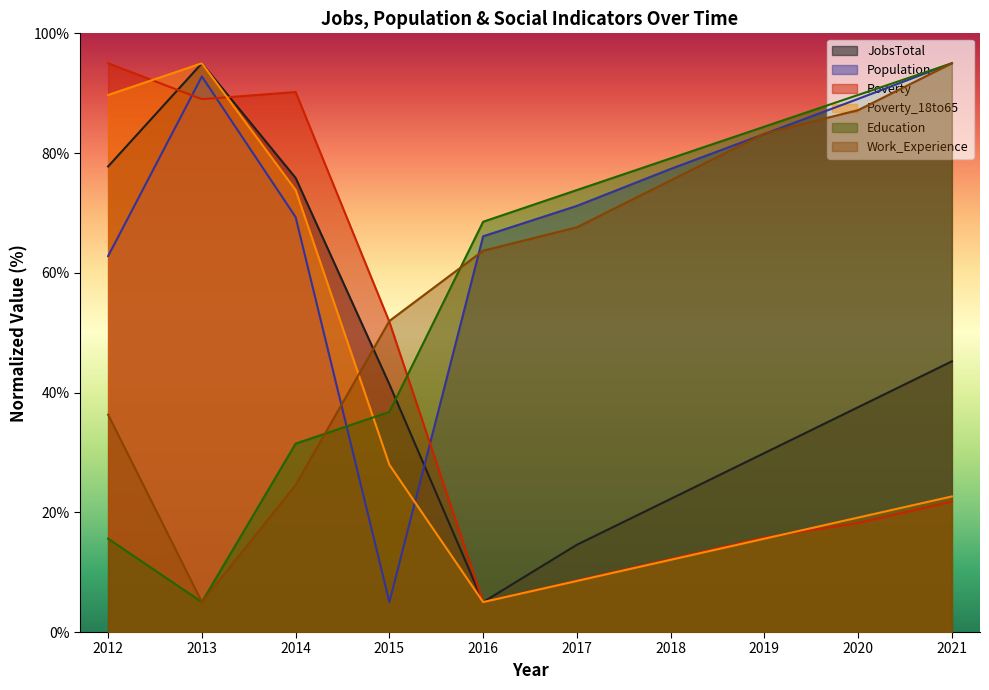

At which label is Poverty_18to65 closest to 50?

2015